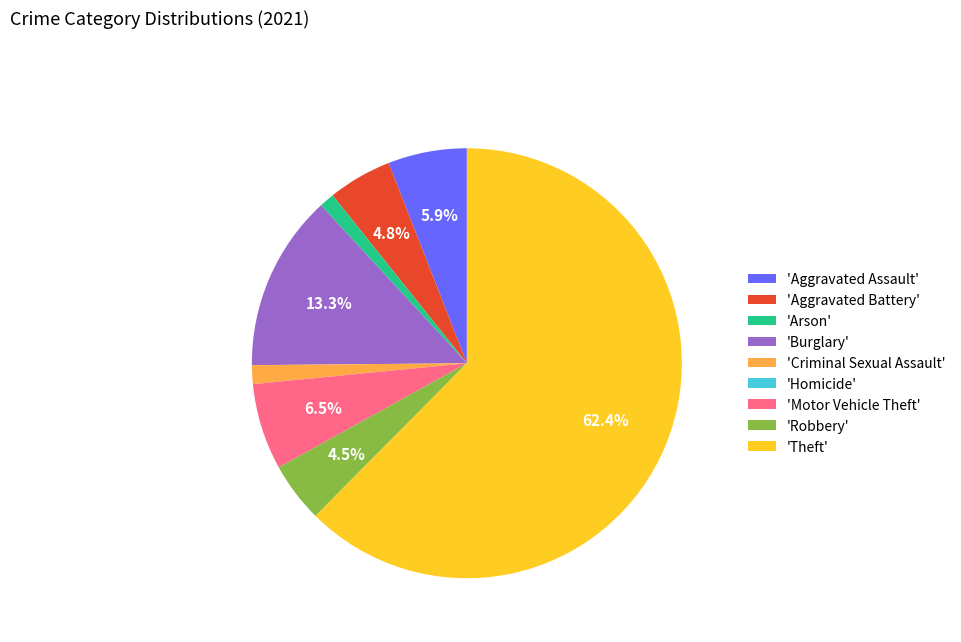

What is the largest slice in the pie chart?

'Theft'